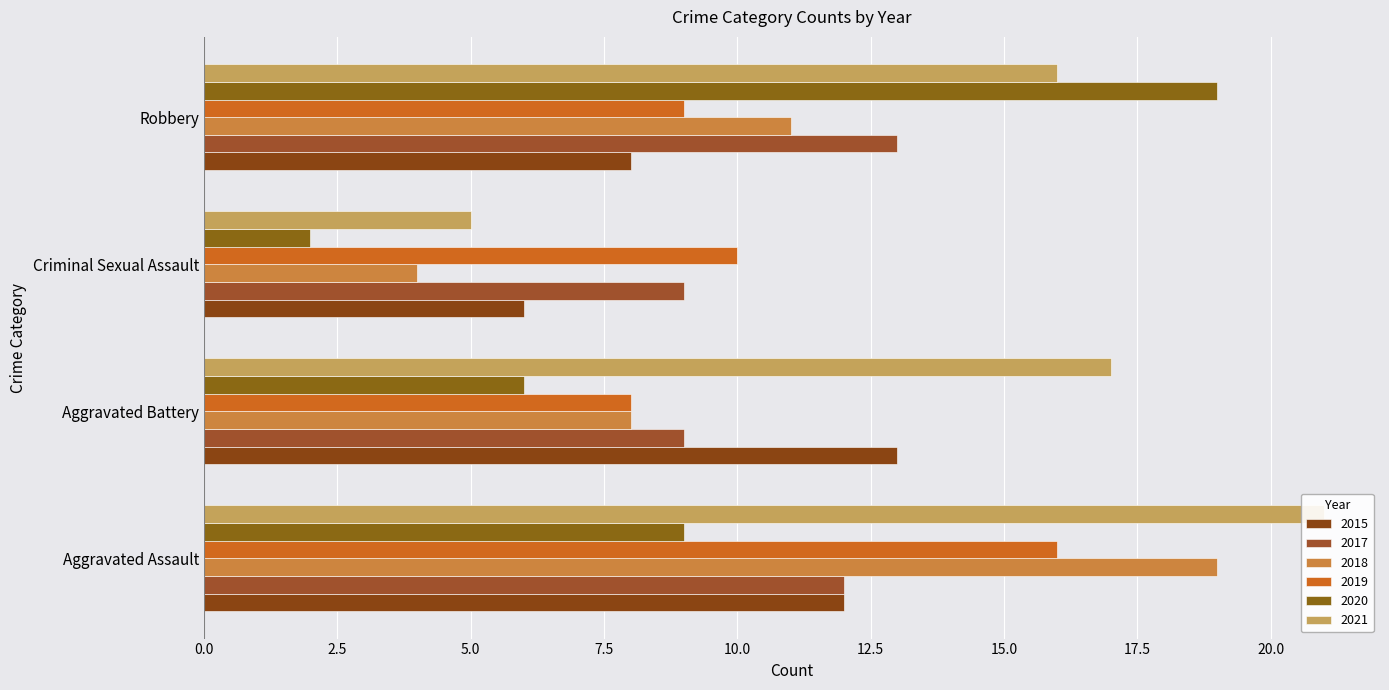

Which category has the lowest value across all series?

Criminal Sexual Assault